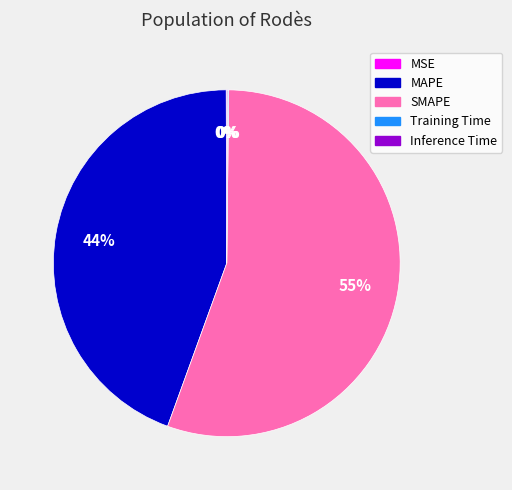

The SMAPE slice represents 47% of the pie. True or false?

False